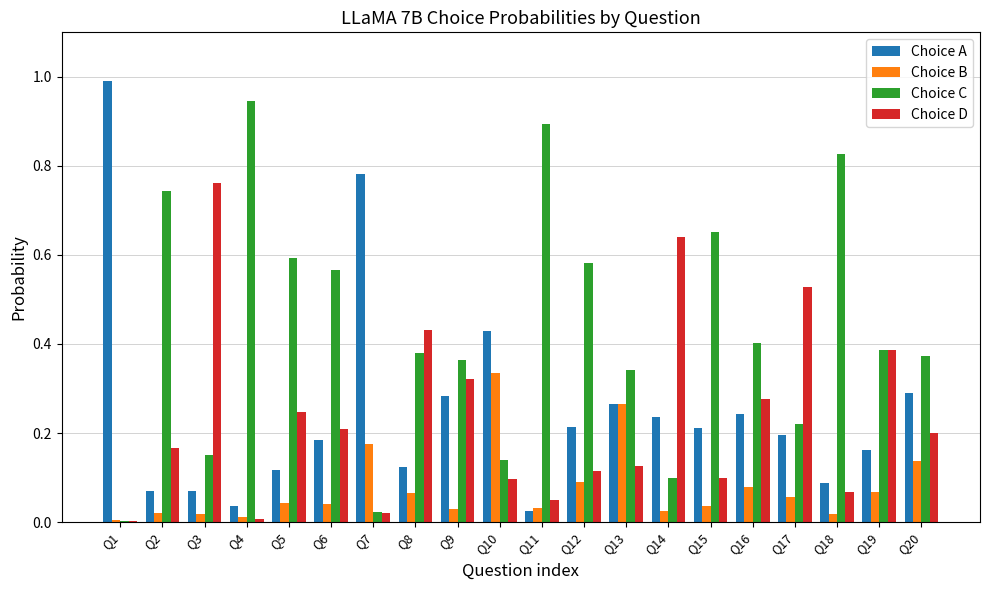

Between Q1 and Q19, which series saw the biggest shift?

Choice A